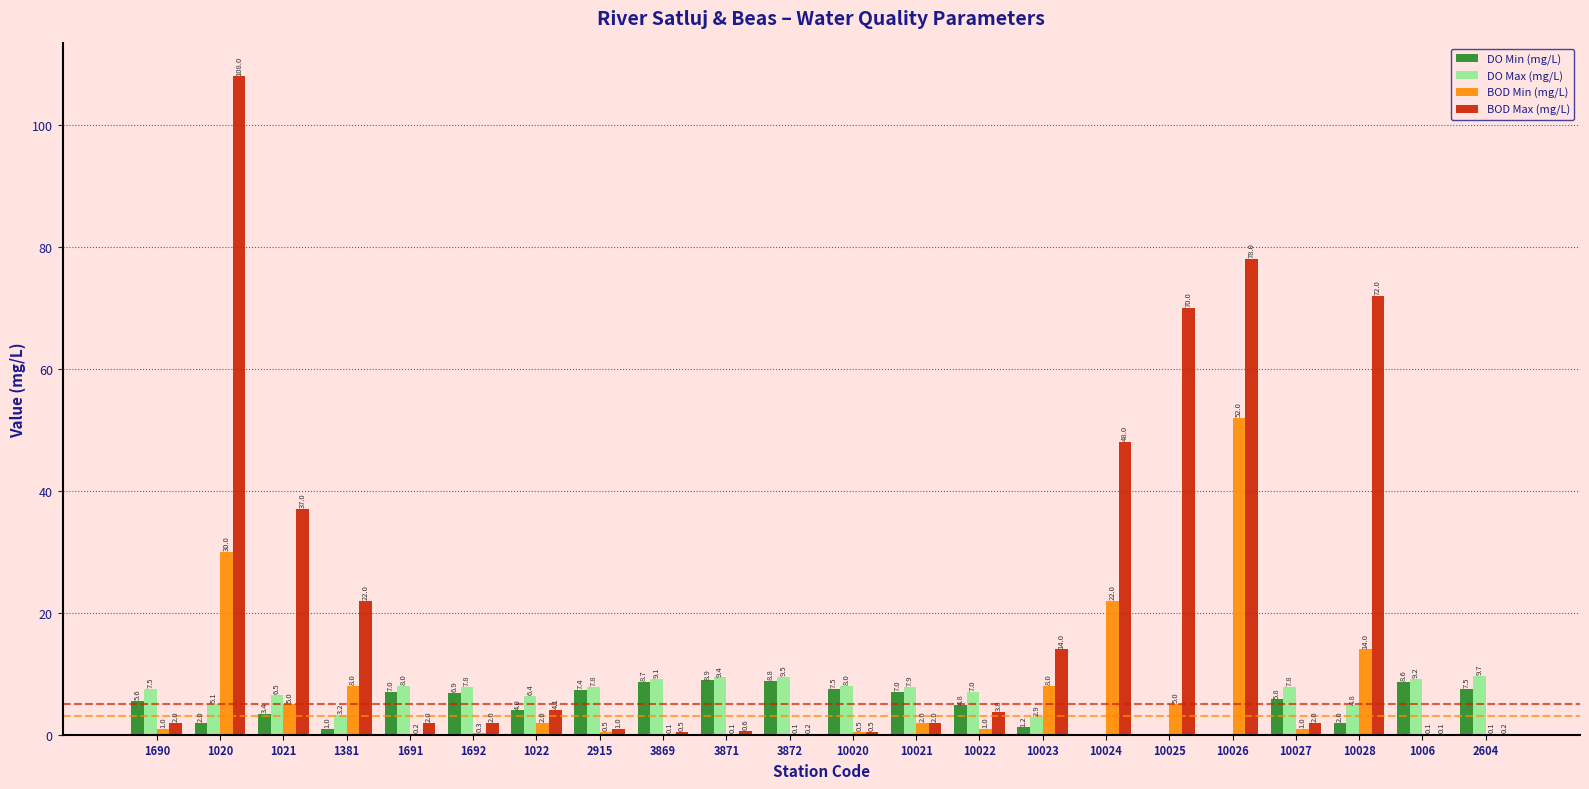

Reading left to right, list all the values displayed in this chart.

DO Min (mg/L): 1690=5.6	1020=2.0	1021=3.4	1381=1.0	1691=7.0	1692=6.9	1022=4.0	2915=7.4	3869=8.7	3871=8.9	3872=8.8	10020=7.5	10021=7.0	10022=4.8	10023=1.2	10024=0.0	10025=0.0	10026=0.0	10027=5.8	10028=2.0	1006=8.6	2604=7.5
DO Max (mg/L): 1690=7.5	1020=5.1	1021=6.5	1381=3.2	1691=8.0	1692=7.8	1022=6.4	2915=7.8	3869=9.1	3871=9.4	3872=9.5	10020=8.0	10021=7.9	10022=7.0	10023=2.9	10024=0.0	10025=0.0	10026=0.0	10027=7.8	10028=4.8	1006=9.2	2604=9.7
BOD Min (mg/L): 1690=1.0	1020=30.0	1021=5.0	1381=8.0	1691=0.2	1692=0.3	1022=2.0	2915=0.5	3869=0.1	3871=0.1	3872=0.1	10020=0.5	10021=2.0	10022=1.0	10023=8.0	10024=22.0	10025=5.0	10026=52.0	10027=1.0	10028=14.0	1006=0.1	2604=0.1
BOD Max (mg/L): 1690=2.0	1020=108.0	1021=37.0	1381=22.0	1691=2.0	1692=2.0	1022=4.1	2915=1.0	3869=0.5	3871=0.6	3872=0.2	10020=0.5	10021=2.0	10022=3.8	10023=14.0	10024=48.0	10025=70.0	10026=78.0	10027=2.0	10028=72.0	1006=0.1	2604=0.2